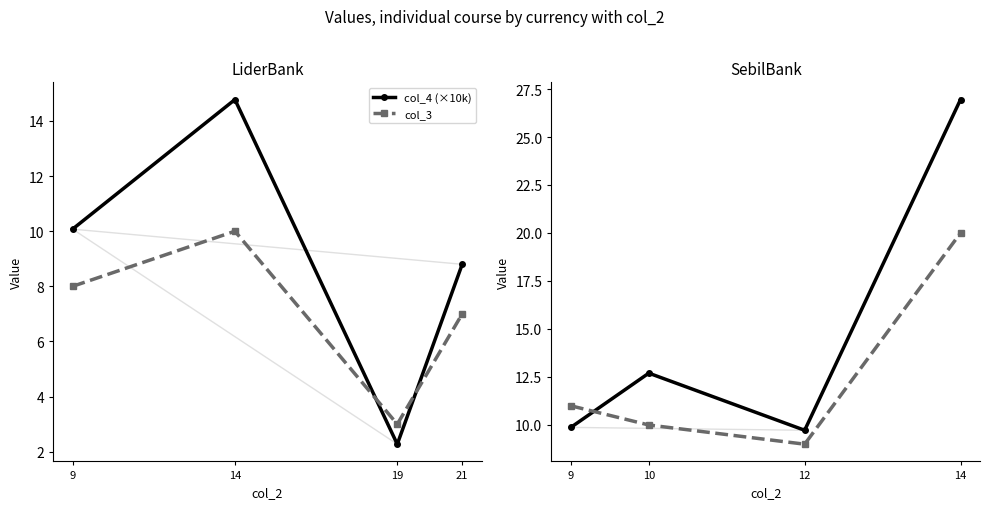

Which series has the largest range (max minus min)?

col_4 (×10k)